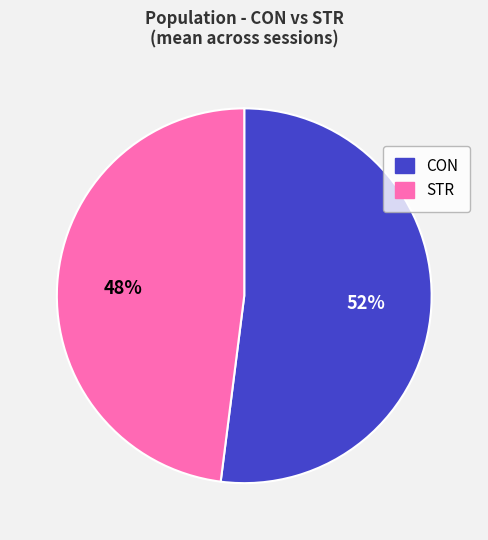

What is the smallest slice in the pie chart?

STR